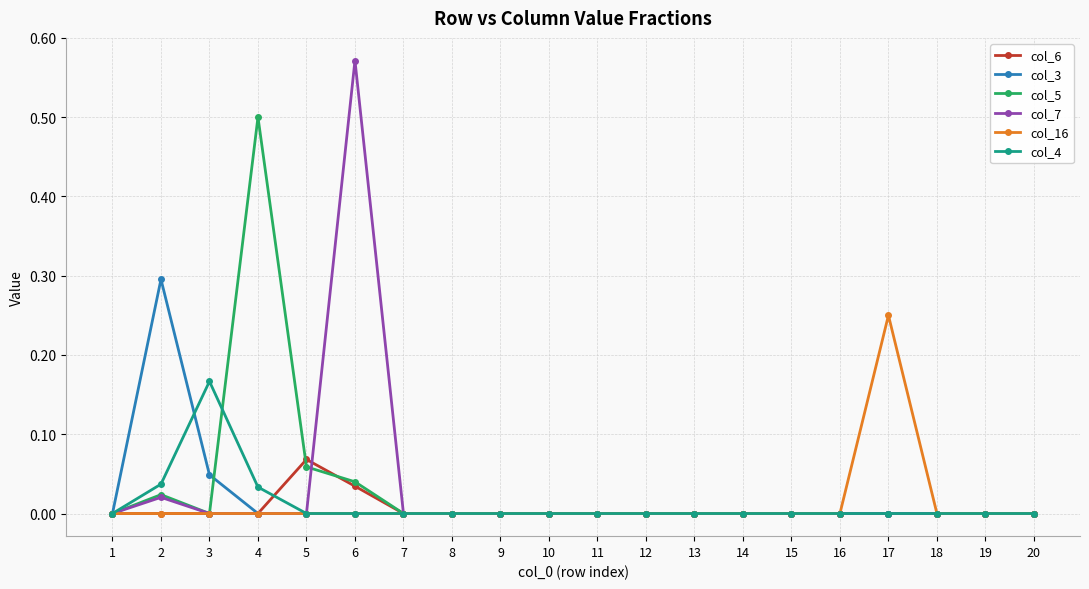

At which category does the chart reach its peak across all series?

6